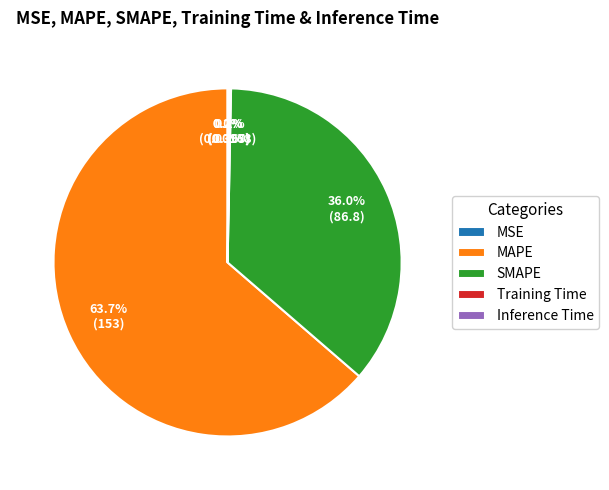

What is the largest slice in the pie chart?

MAPE